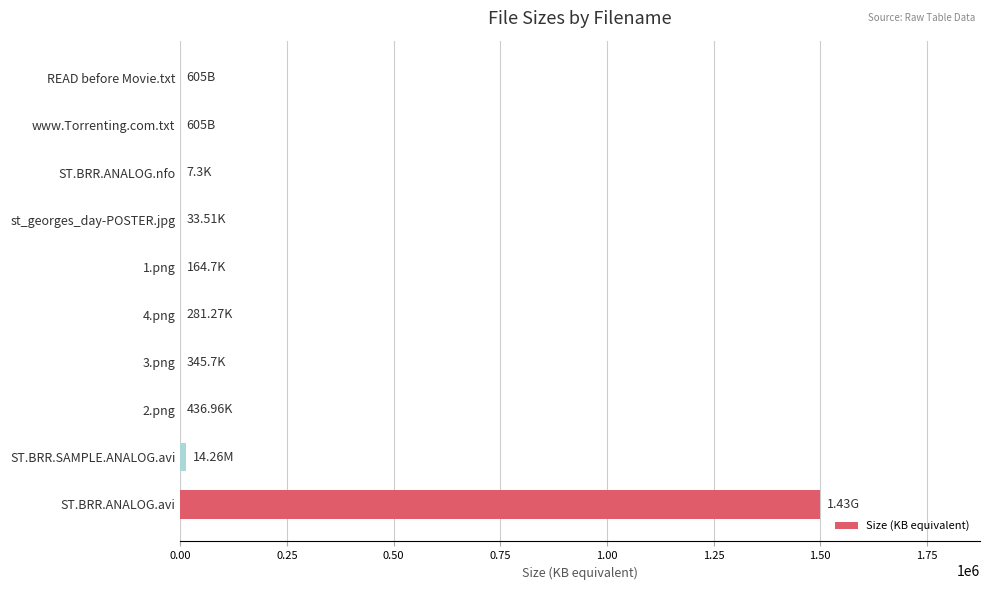

What is the sum of all values?

1515335.4